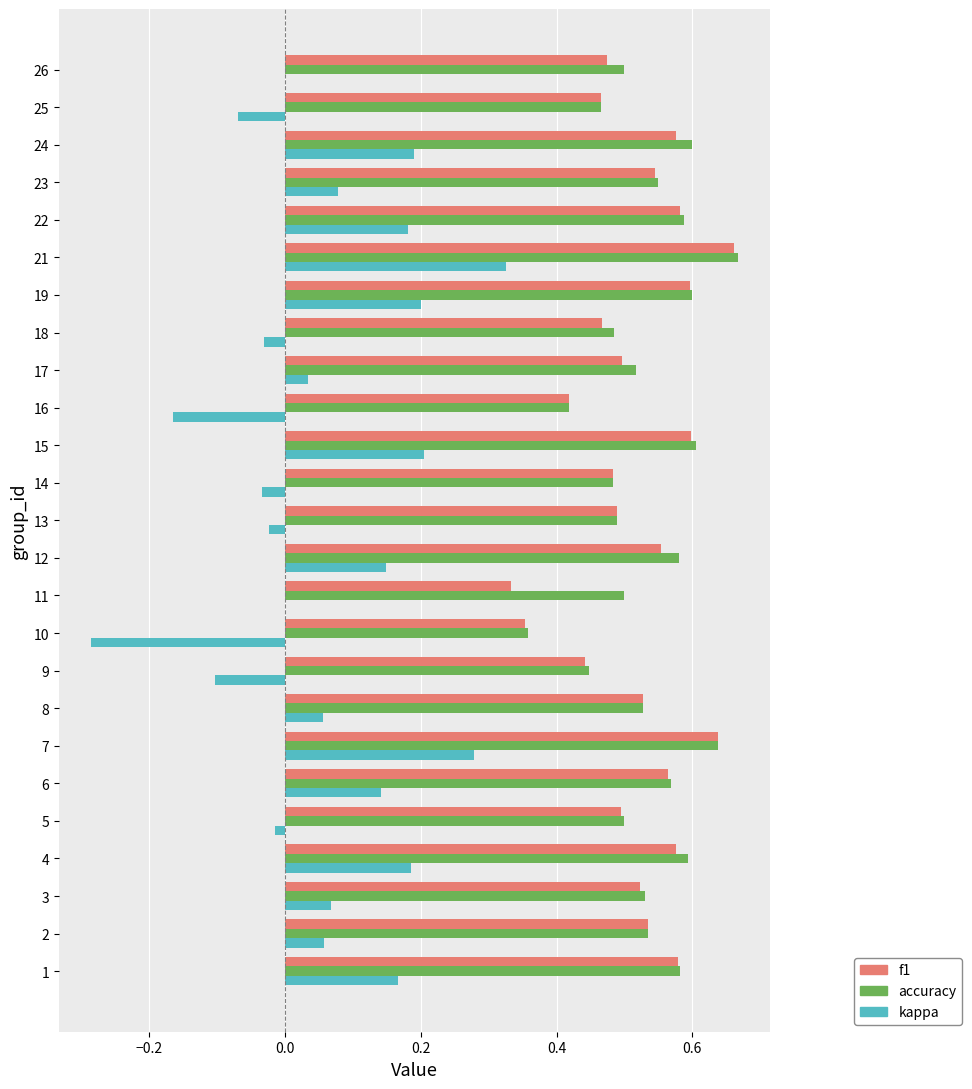

Where is accuracy nearest to the value 0?

10